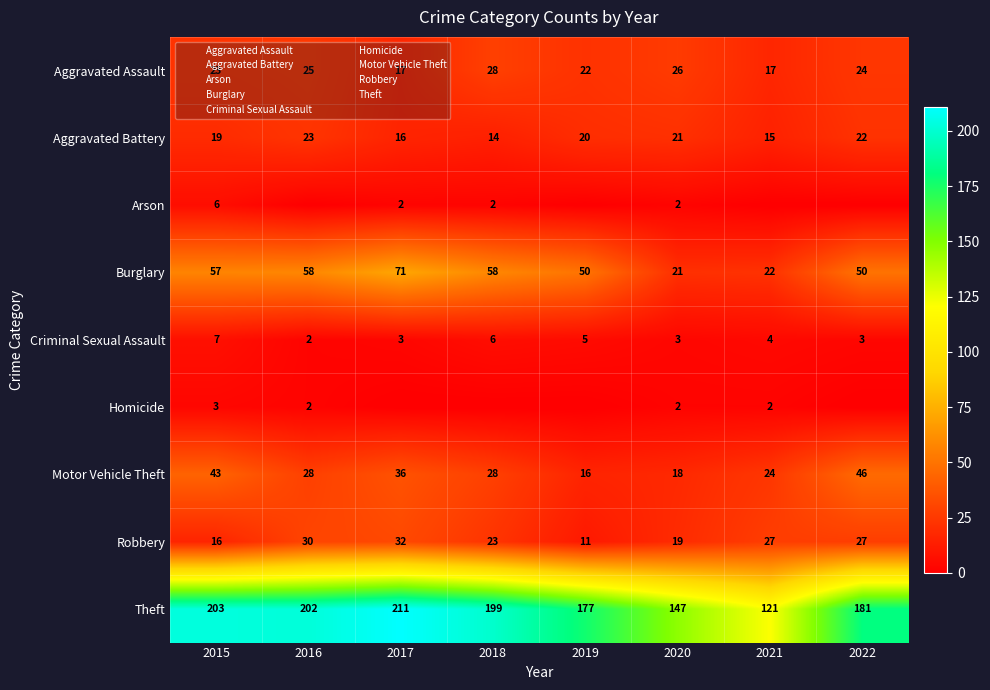

What is the spread (max minus min) of values at 2015?

200